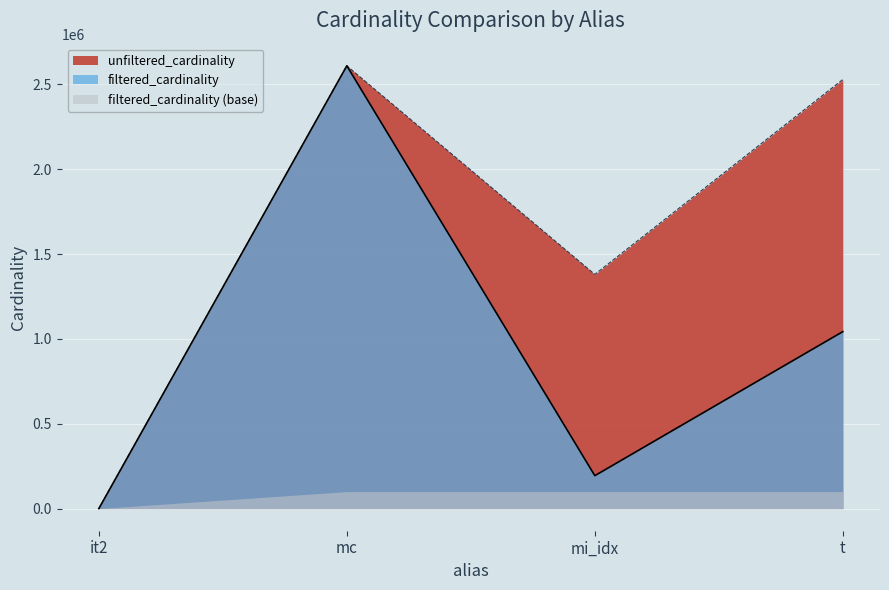

Which series has the largest total across all categories?

unfiltered_cardinality